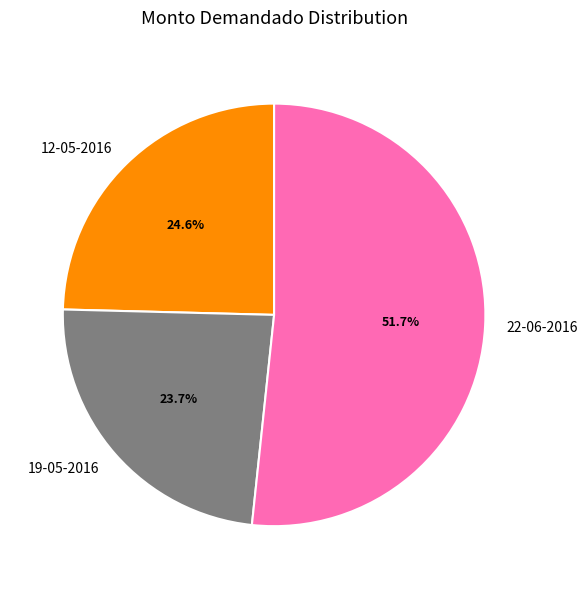

Which has a higher value, 22-06-2016 or 19-05-2016?

22-06-2016